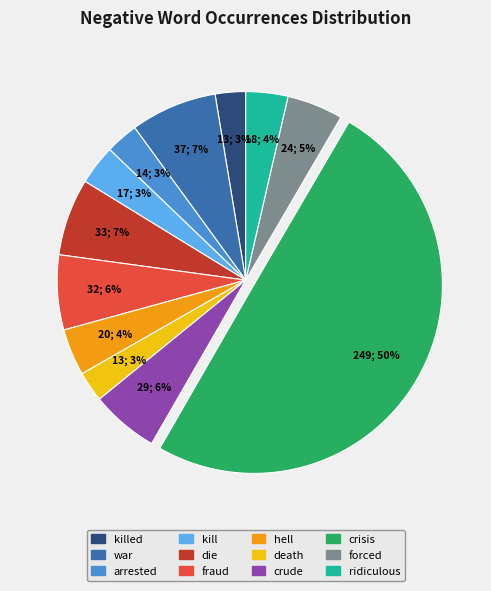

To the nearest percent, what is the difference between the largest and smallest slice percentages?

47%